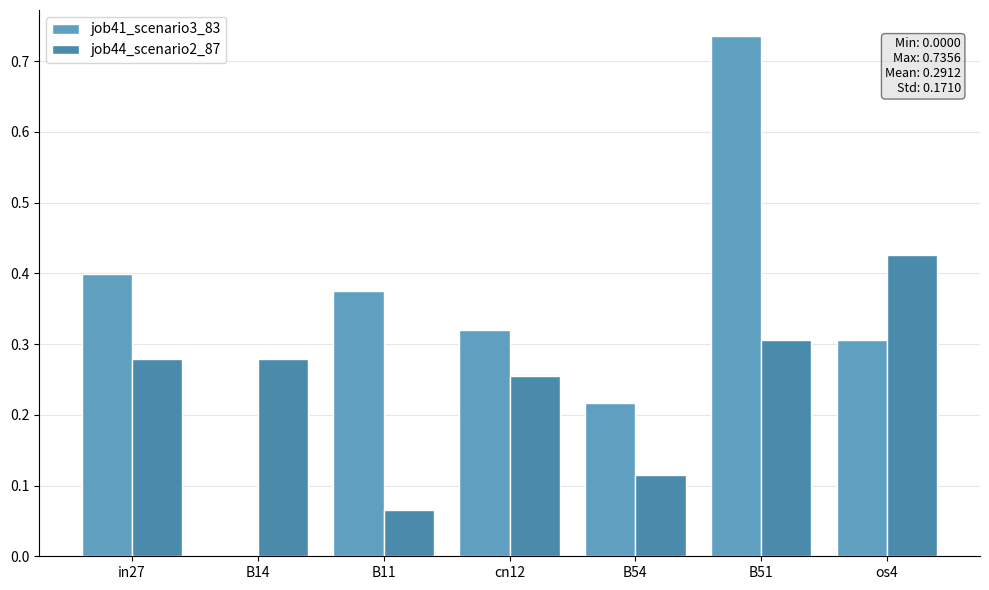

The job41_scenario3_83 series shows 0.2 at cn12. True or false?

False